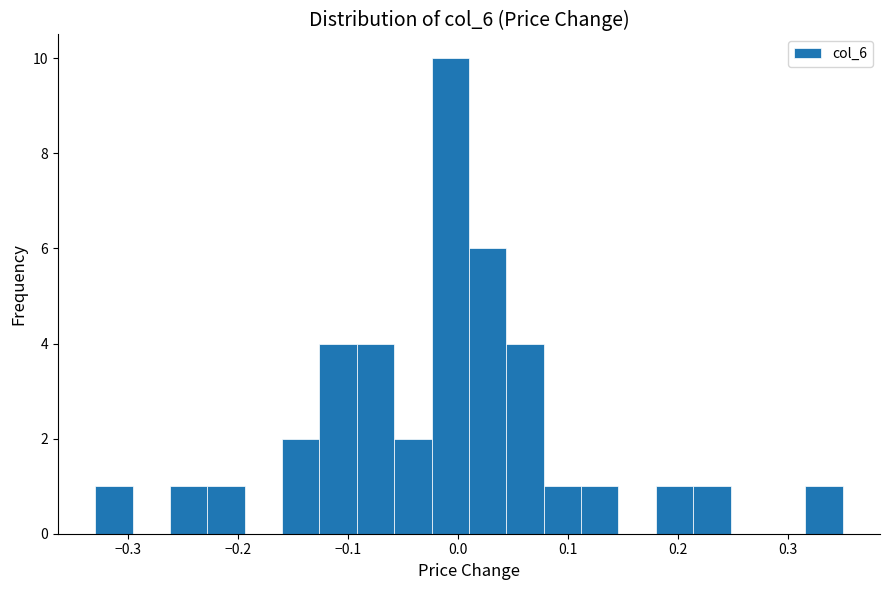

Read against the x-axis, roughly where is the centre of the tallest bar?

-0.01